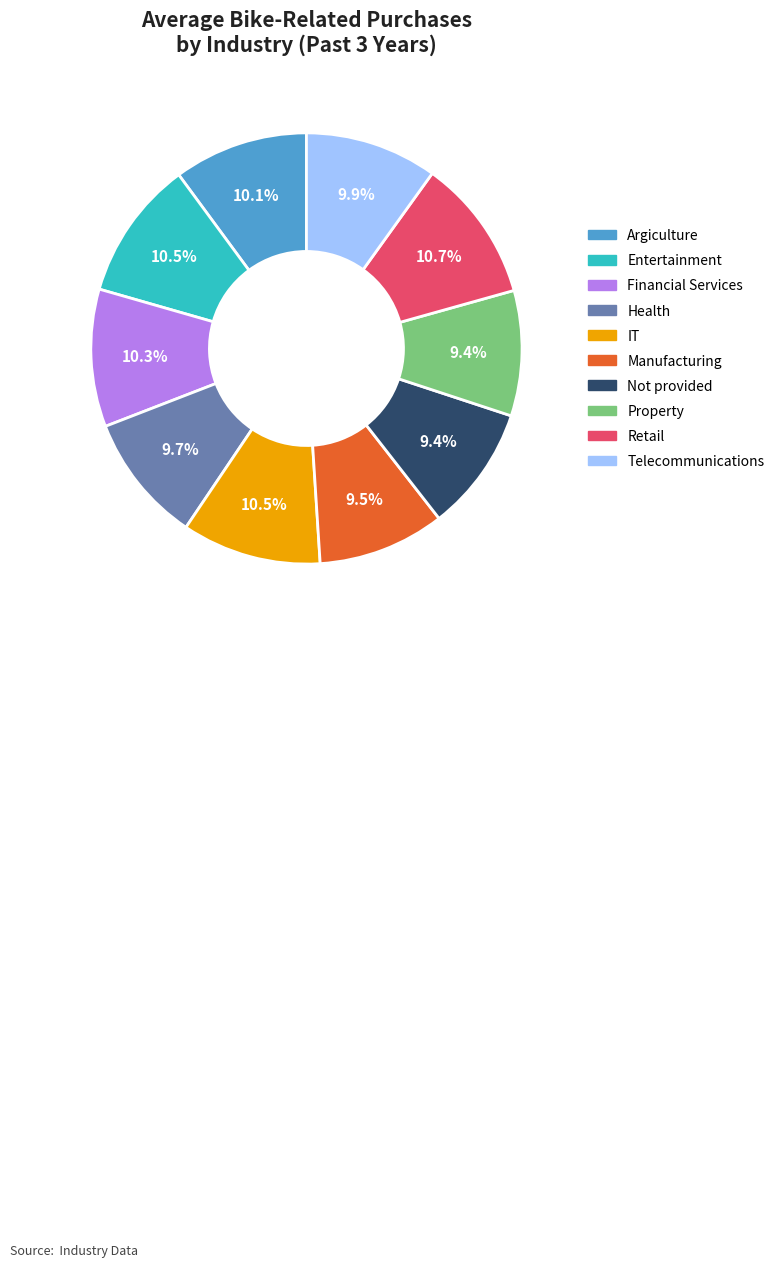

Is IT the majority of the pie?

No